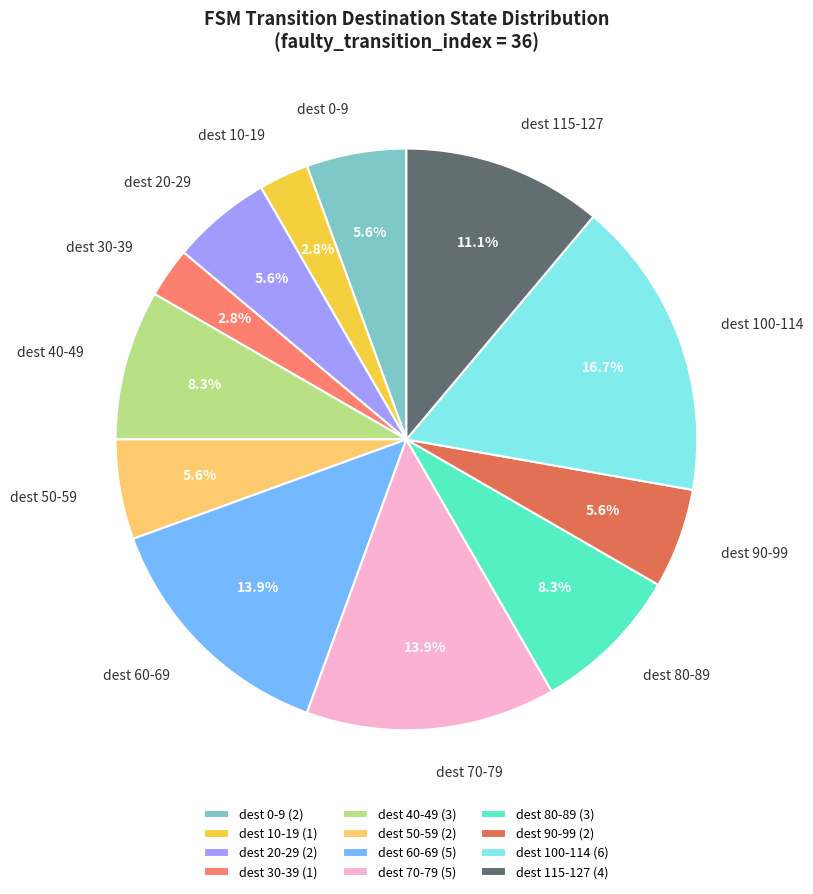

How much of the chart is everything except dest 100-114?

83.3%